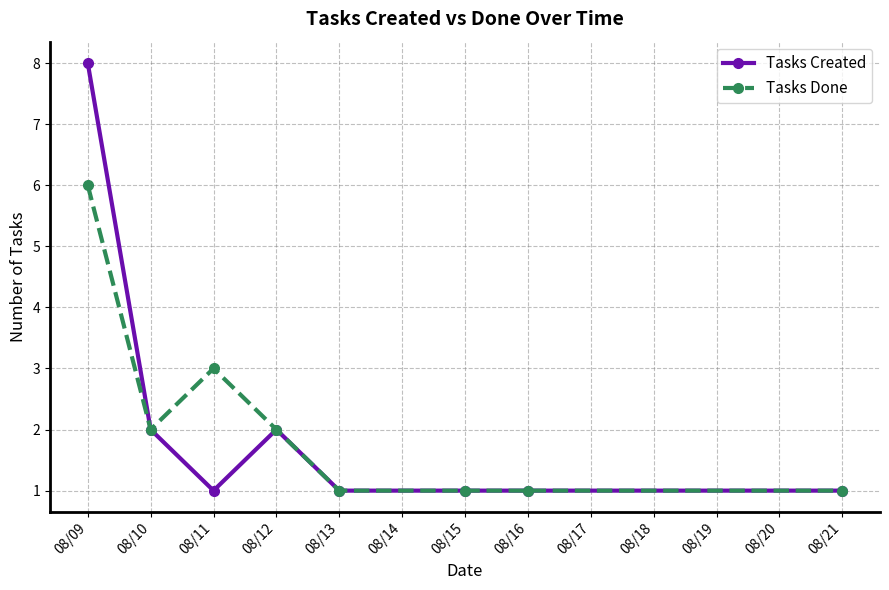

What is the total value across all series at 08/09?

14